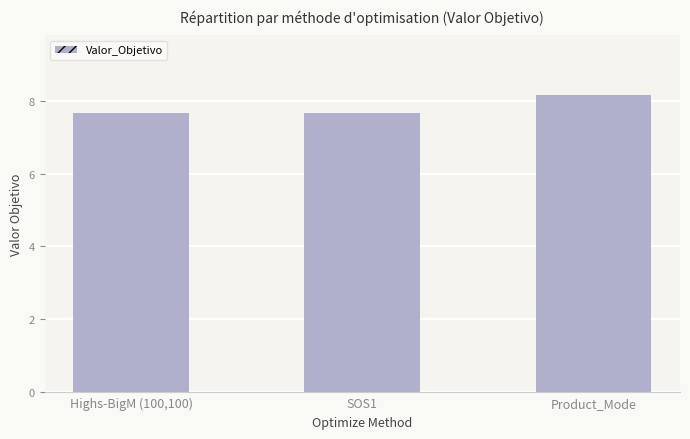

How many values are between 7 and 8?

2